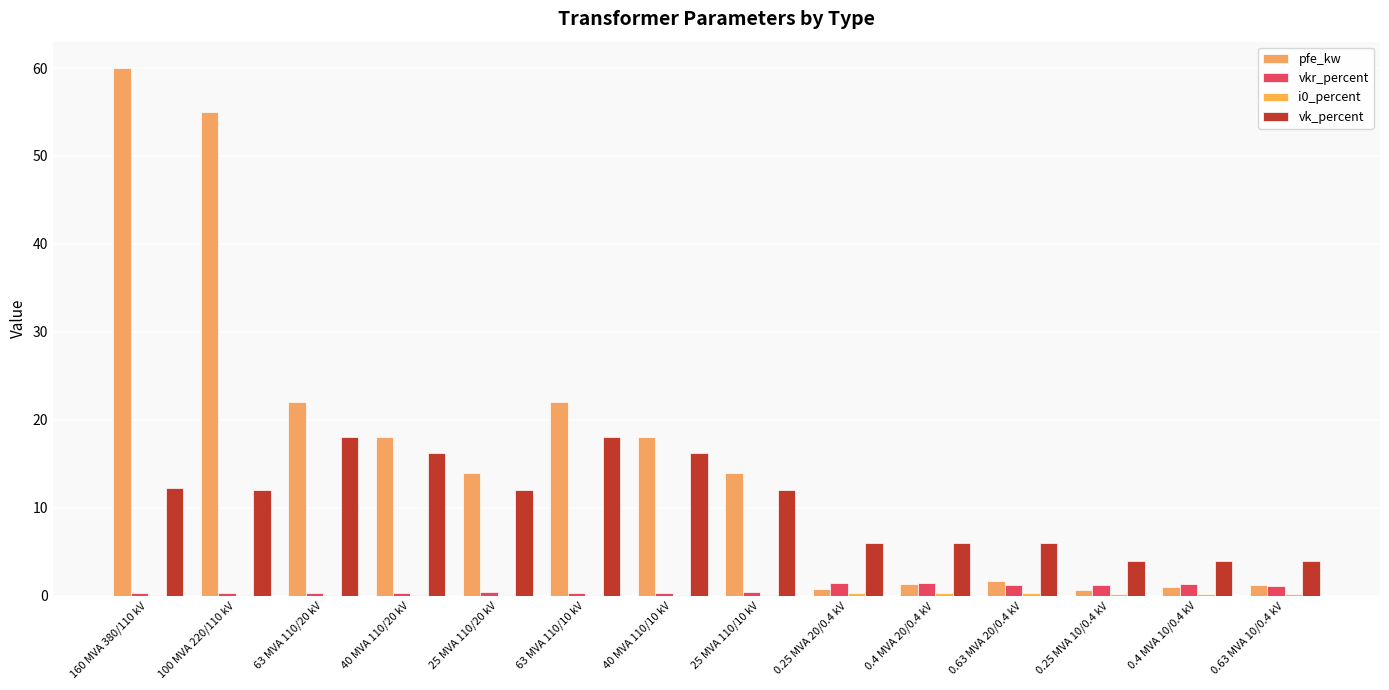

At 40 MVA 110/20 kV, list the series in order from smallest to largest.

i0_percent, vkr_percent, vk_percent, pfe_kw